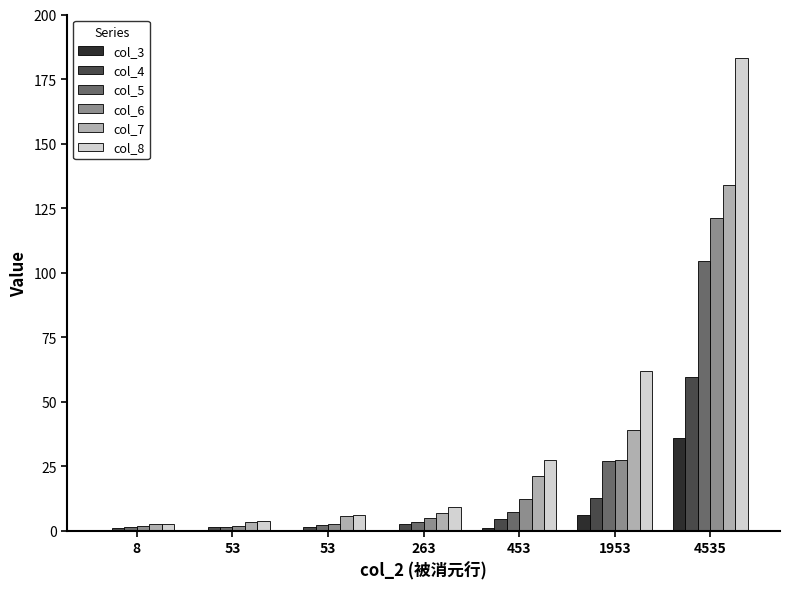

The value of col_7 at 4535 is 32.5. True or false?

False